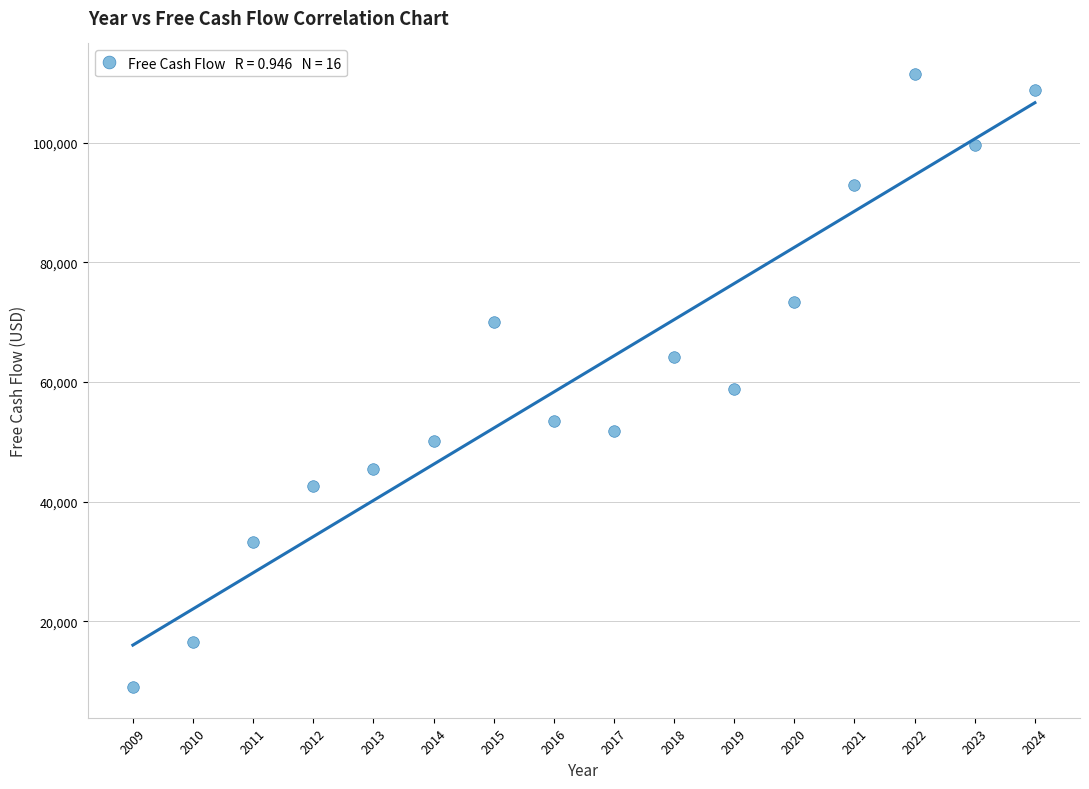

What is the range of X values (max minus min)?

15